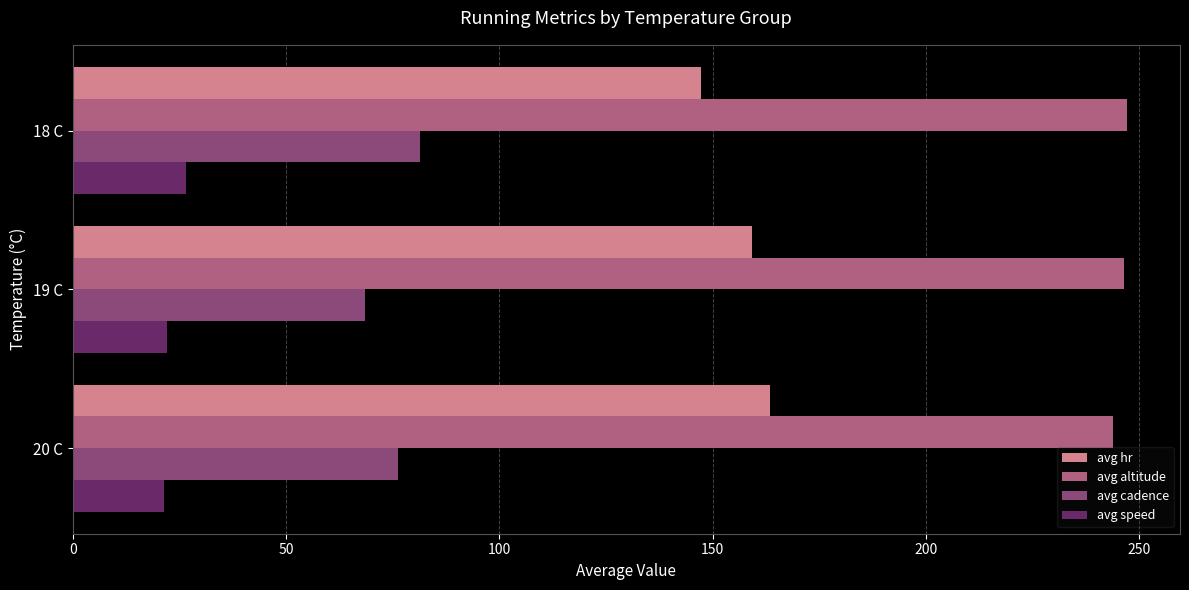

What is the spread (max minus min) of values at 19 C?

224.4